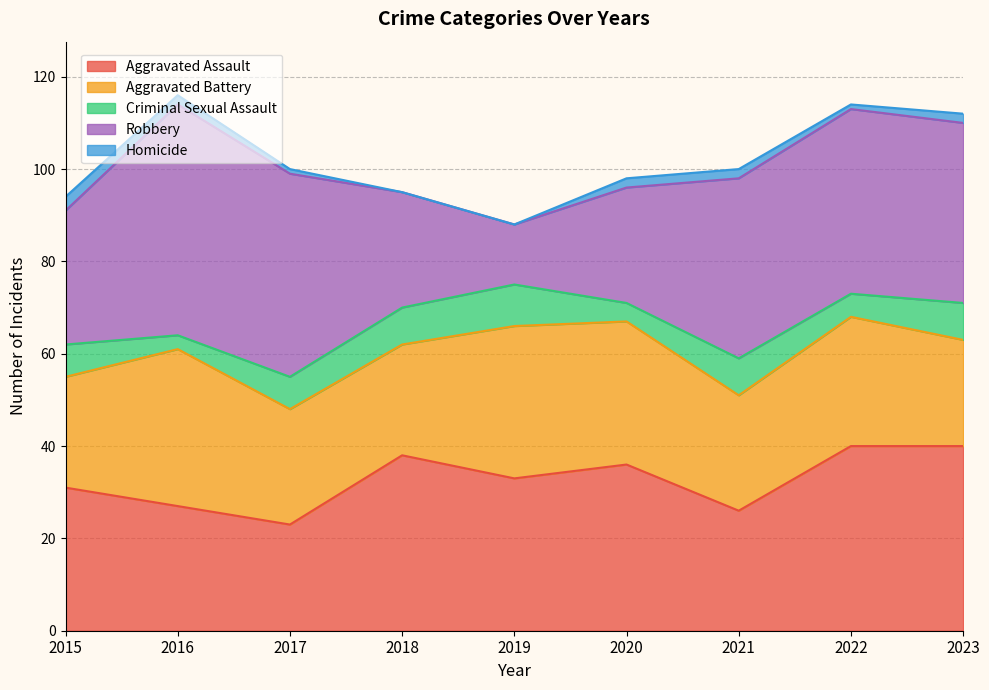

Rank the series by their maximum value, from highest to lowest.

Robbery, Aggravated Assault, Aggravated Battery, Criminal Sexual Assault, Homicide